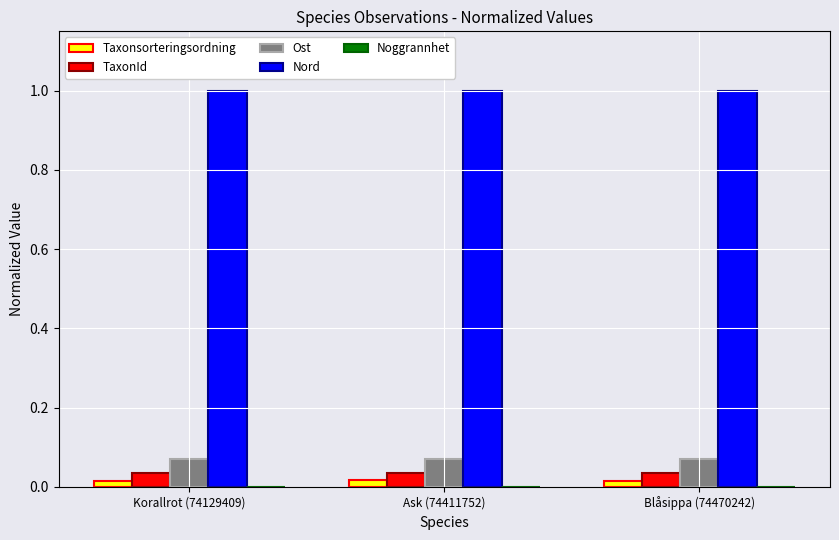

Which series has the largest total across all categories?

Nord